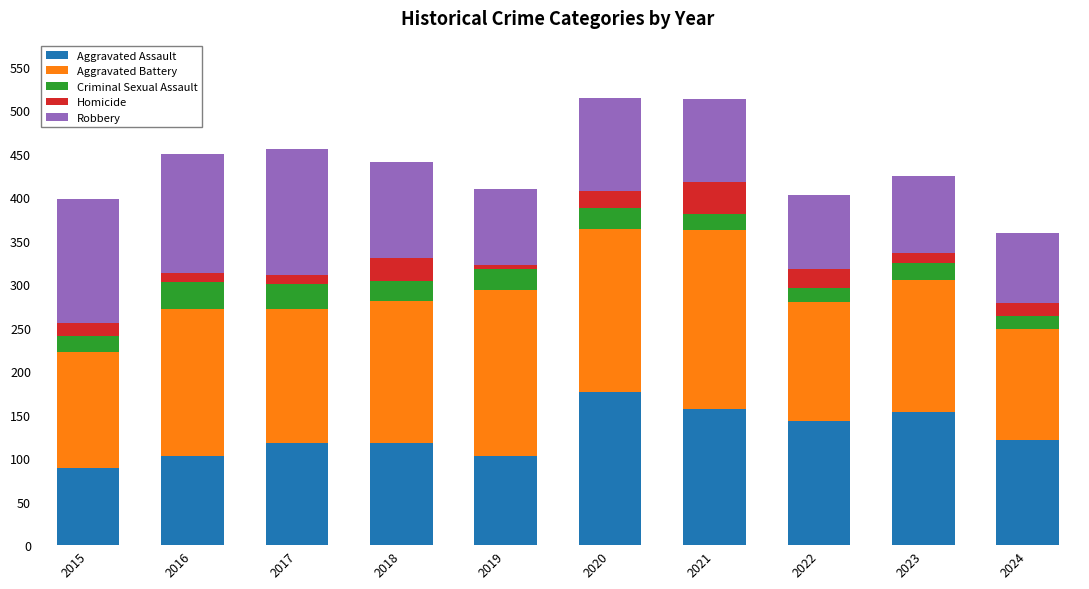

The value of Aggravated Assault at 2022 is 87. True or false?

False